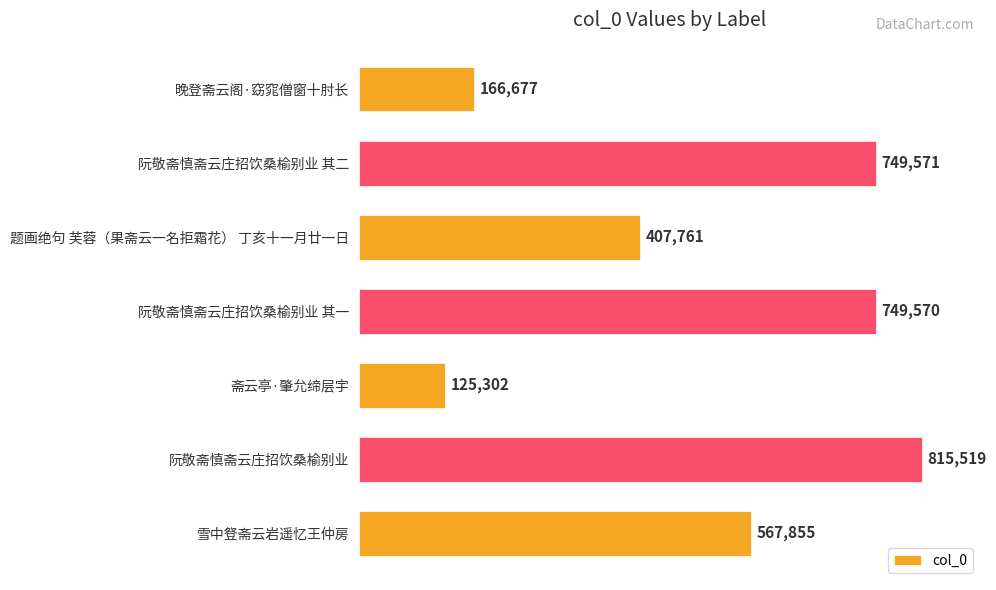

What value does the data have at 阮敬斋慎斋云庄招饮桑榆别业 其一, to the nearest 100?

749600